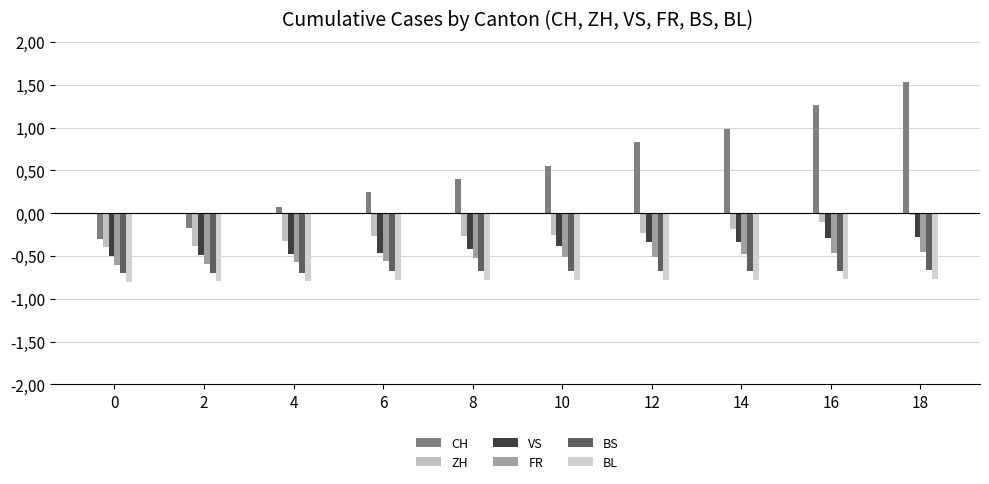

Rank the categories by CH value from highest to lowest.

18, 16, 14, 12, 10, 8, 6, 4, 2, 0